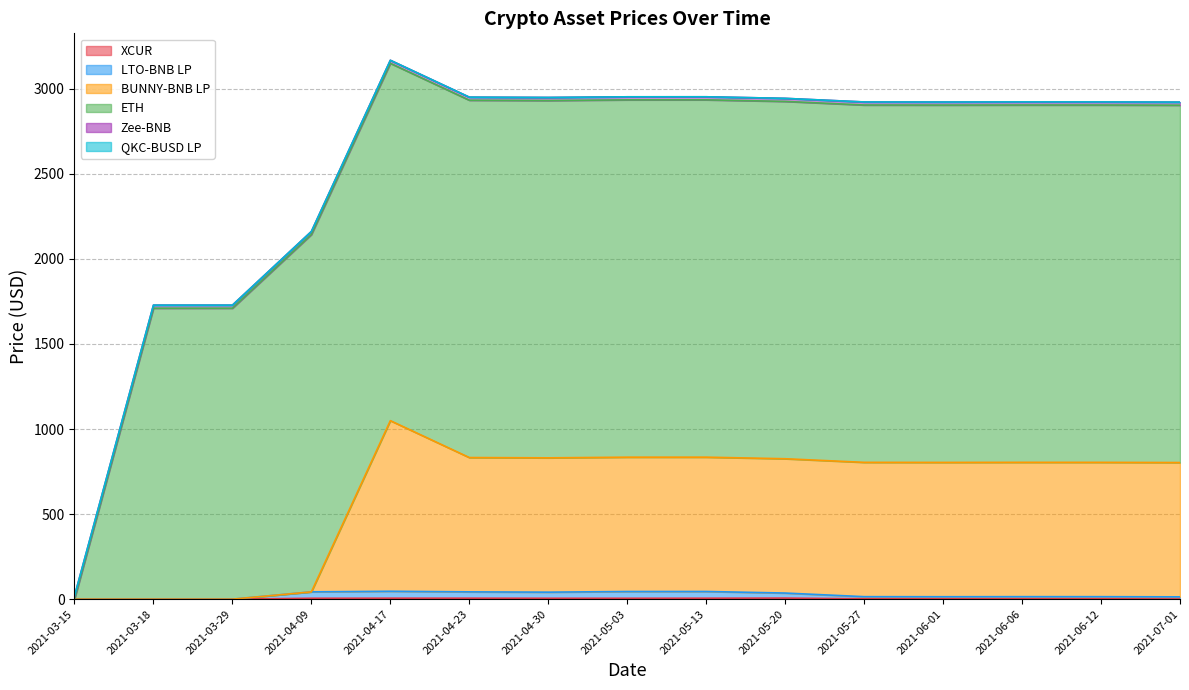

What is the label of the 6th point from the left?

2021-04-23